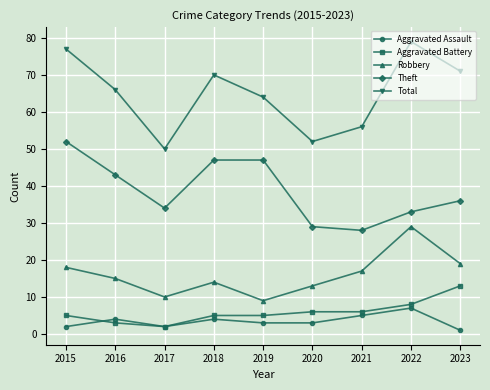

How many interior local peaks does the Total series have?

2